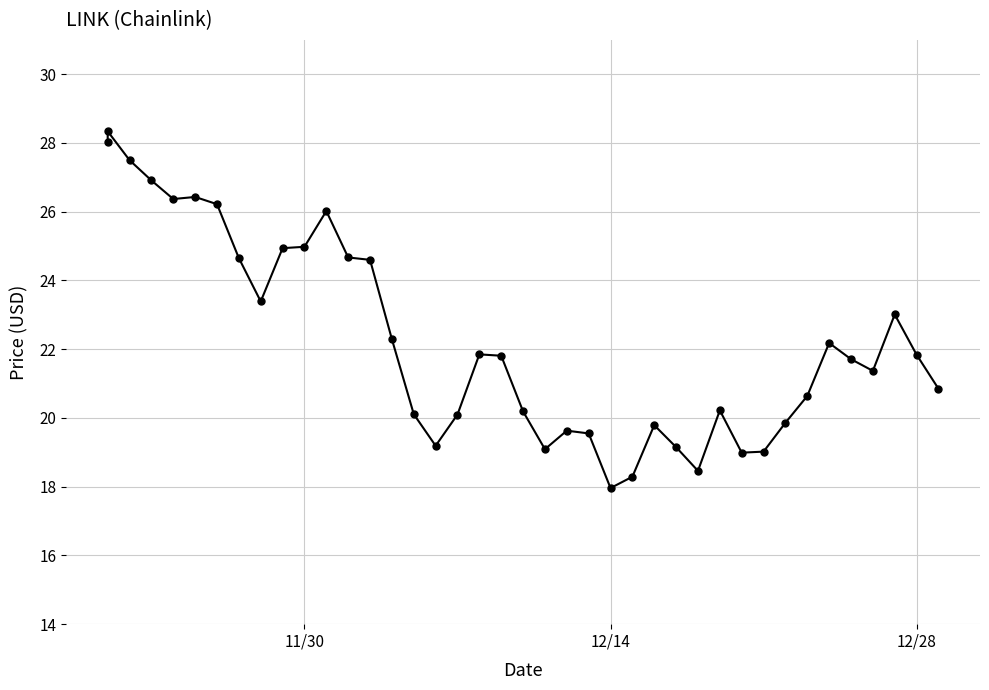

How many data points does each series have?

40